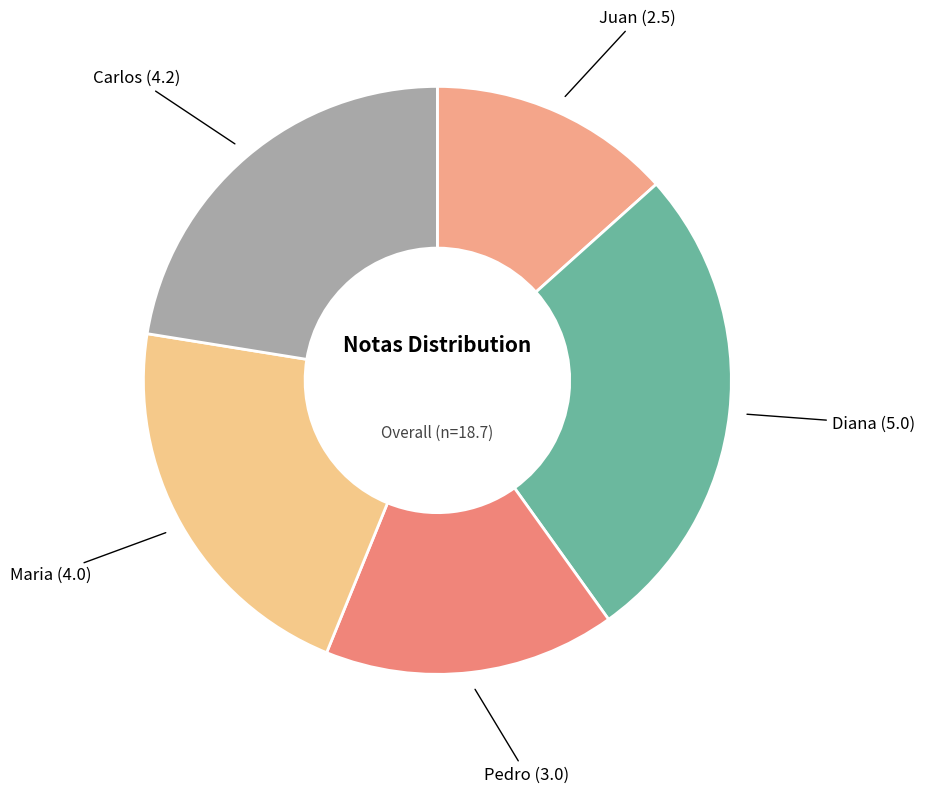

Combined, do Juan and Carlos account for over 50%?

No